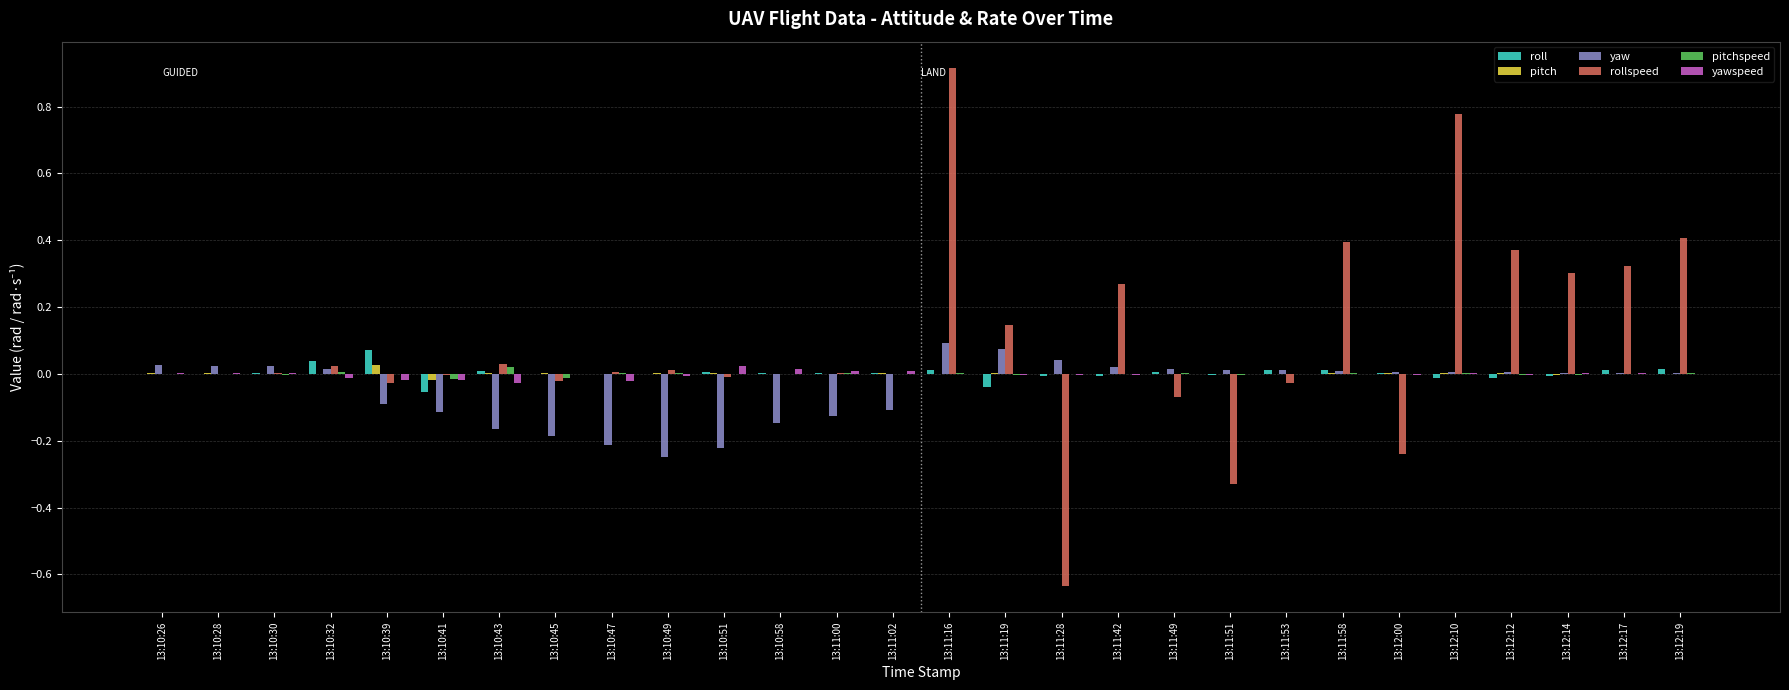

Is it true that yawspeed equals -0.0 at 13:11:51?

True